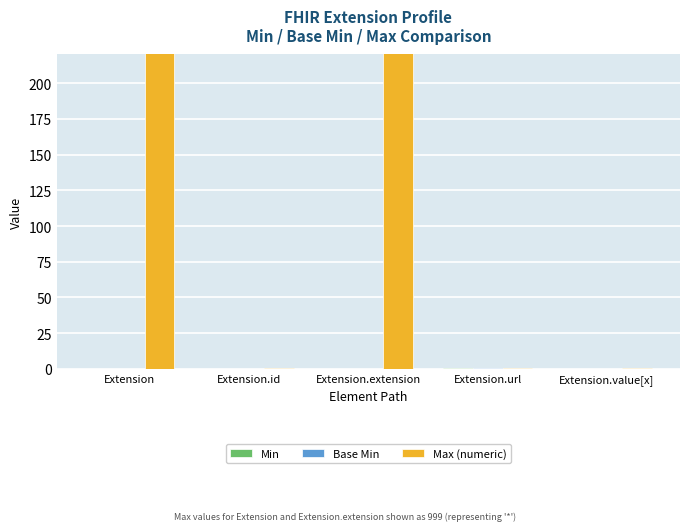

The Max (numeric) series shows 1 at Extension.id. True or false?

True